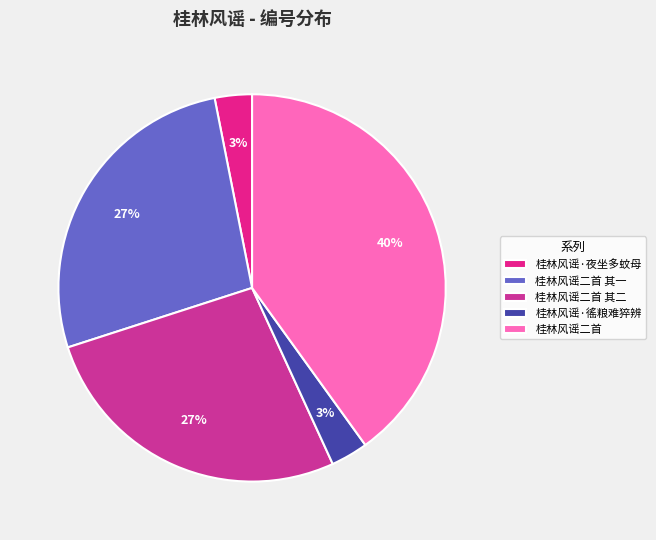

Which category has the smallest portion of the pie?

桂林风谣·夜坐多蚊母